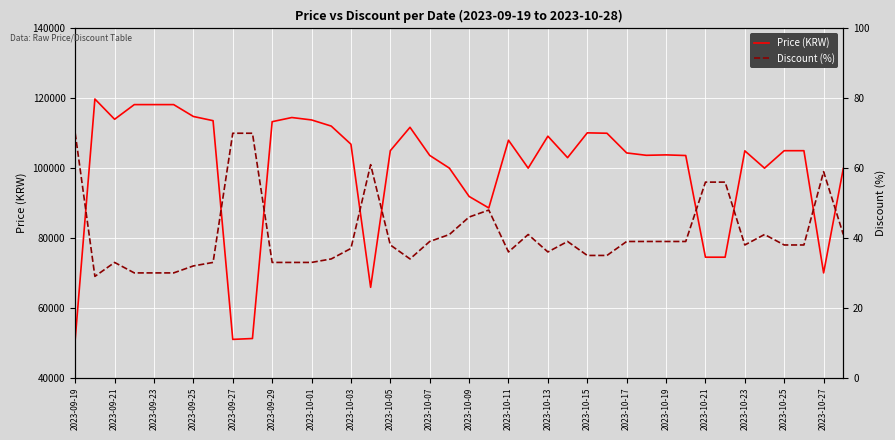

How many values in the Discount (%) series exceed 38?

19